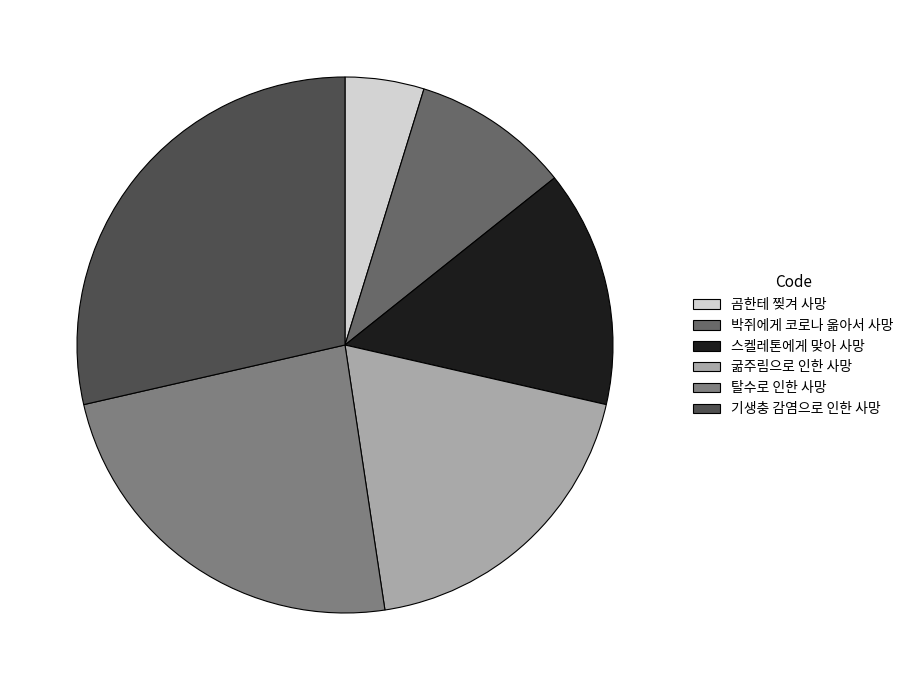

What percentage is the 탈수로 인한 사망 slice, to the nearest percent?

24%